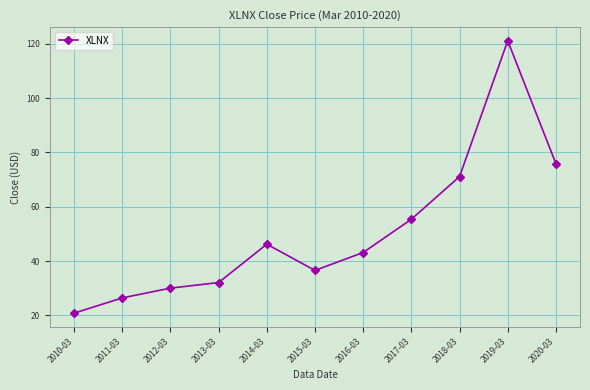

What is the approximate value at 2012-03?

30.0